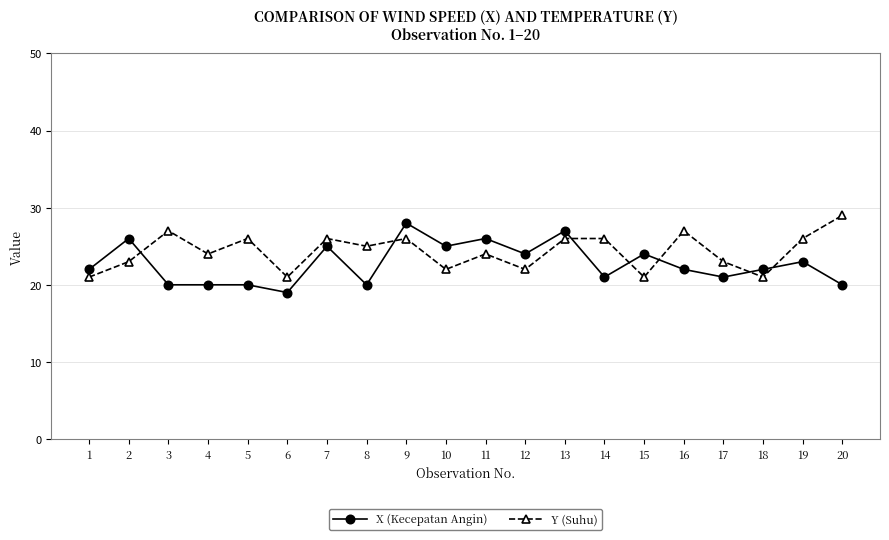

True or false: X (Kecepatan Angin) has more than 1 interior local peaks.

True